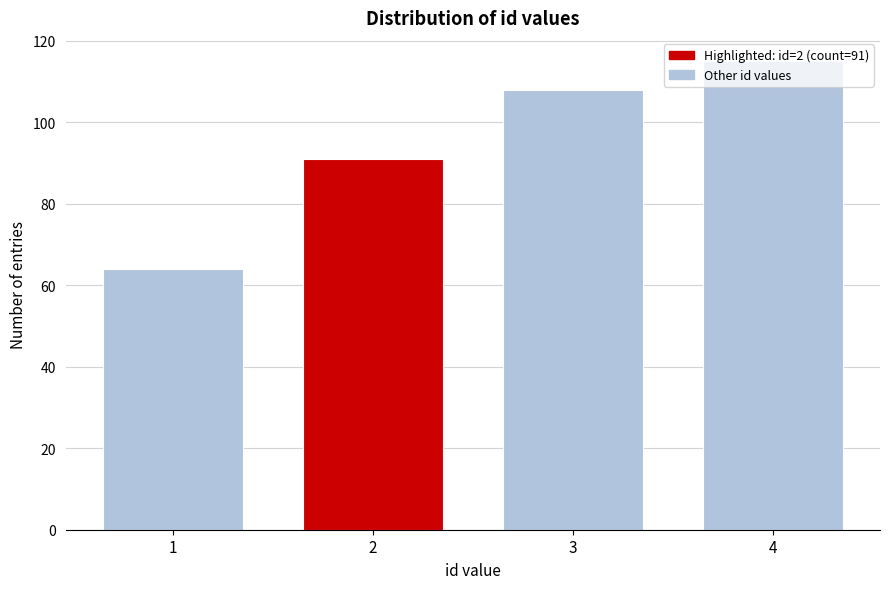

What is the value of the 4th bar from the left?

115